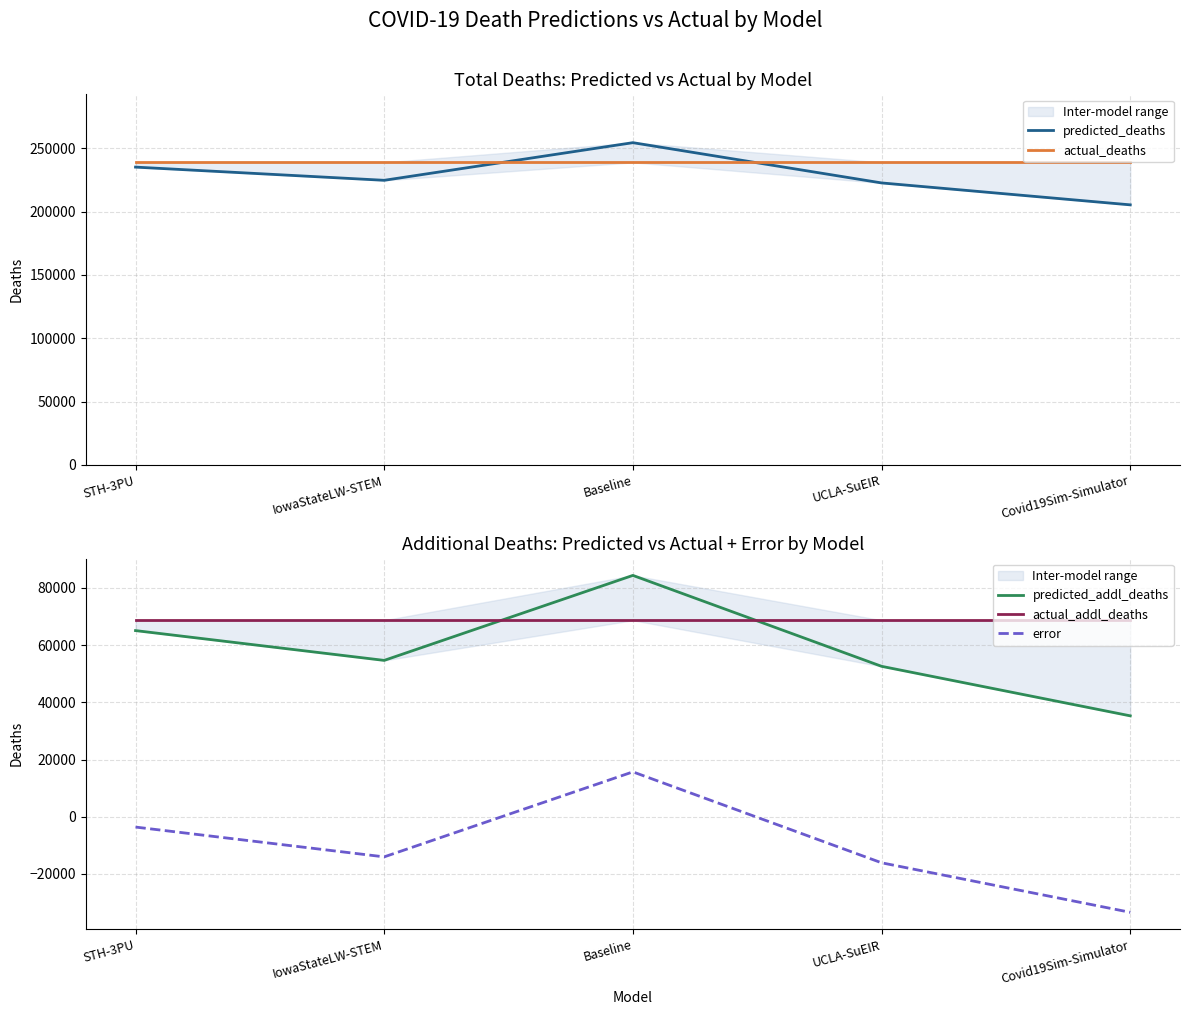

Is the value of predicted_addl_deaths at IowaStateLW-STEM greater than the value of predicted_deaths at Covid19Sim-Simulator?

No